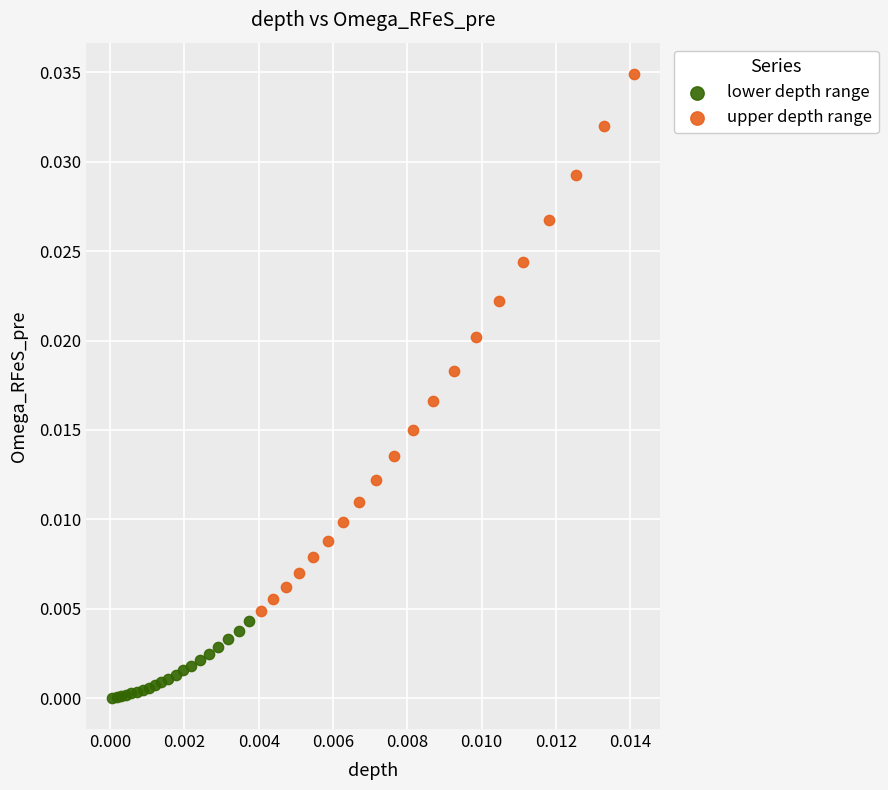

Which series contains the lowest Y value?

lower depth range